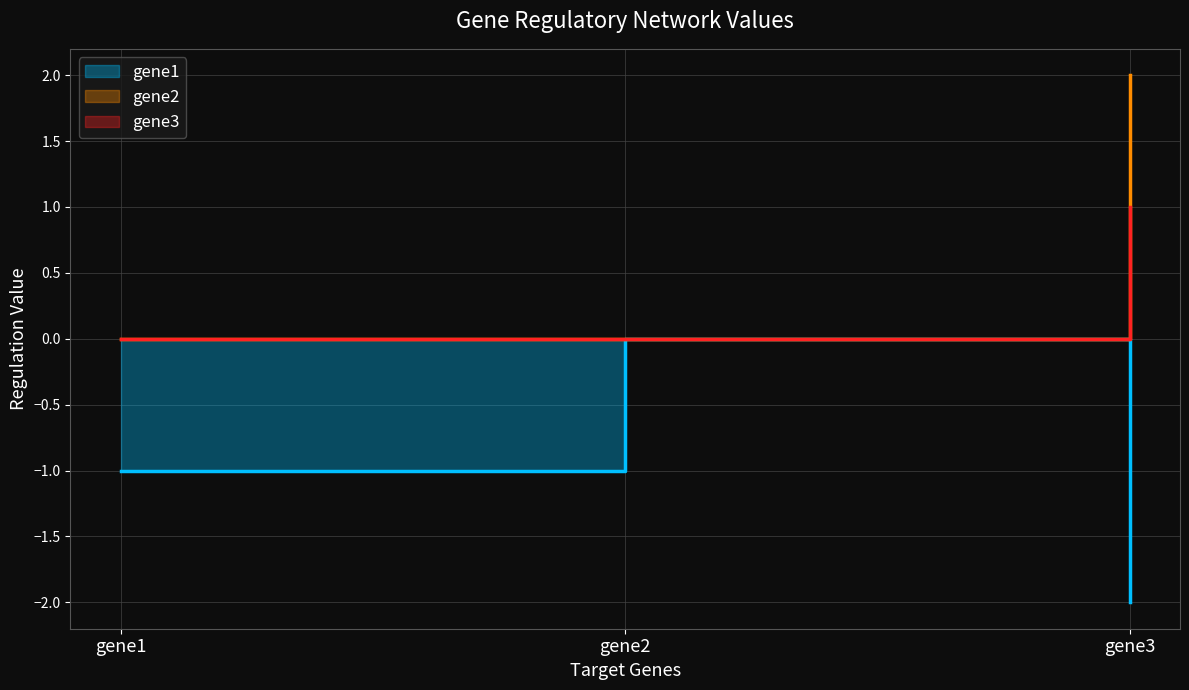

Rank the series by their average value, from lowest to highest.

gene1, gene3, gene2